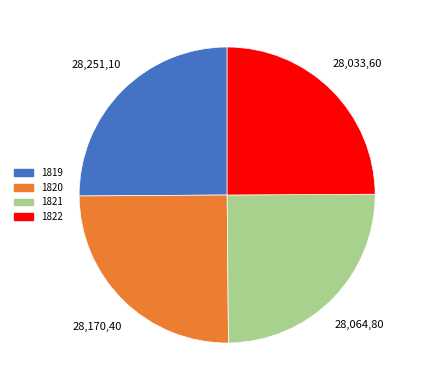

Does 1820 represent more than half of the total?

No